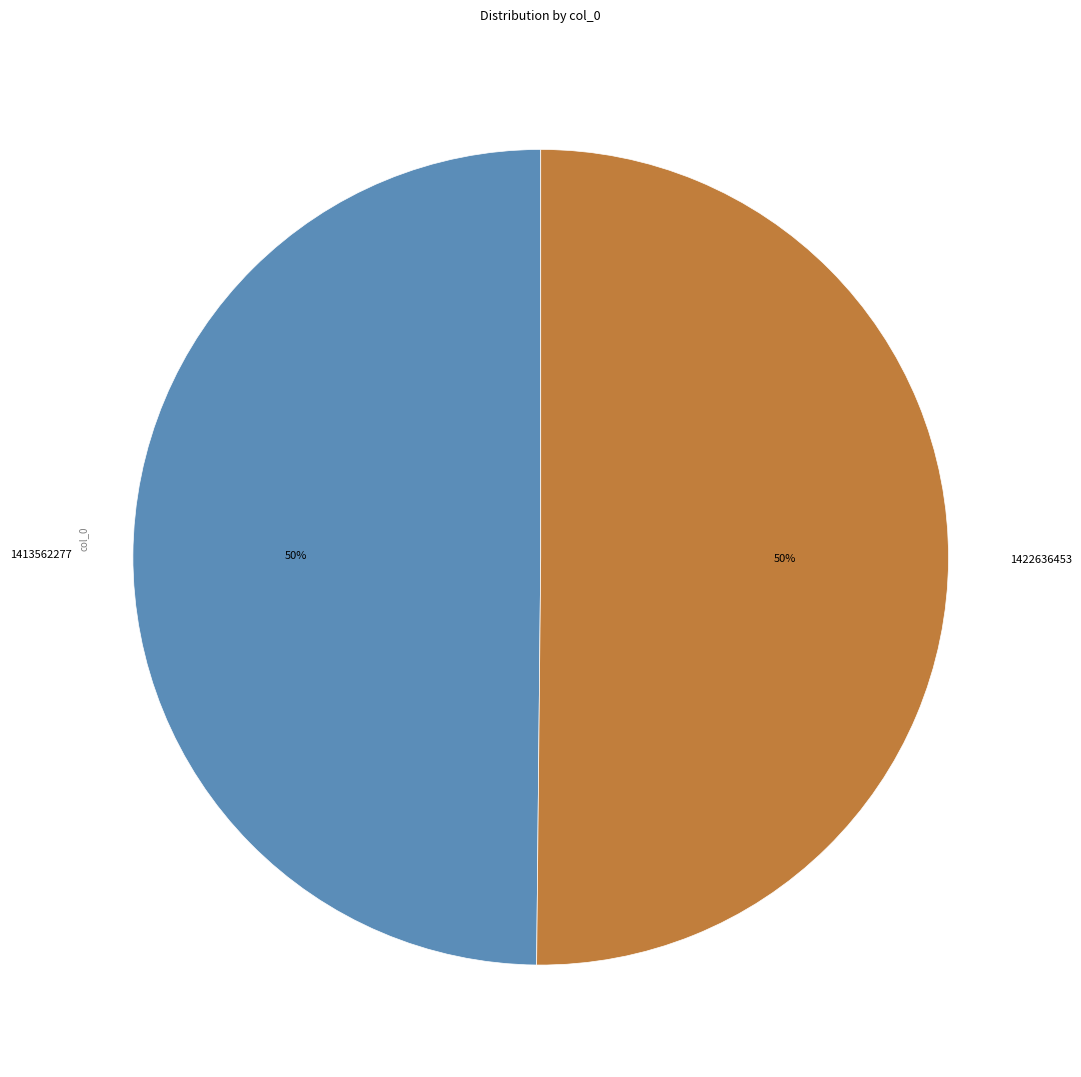

What is the ratio of the value at 1413562277 to the value at 1422636453?

1.0